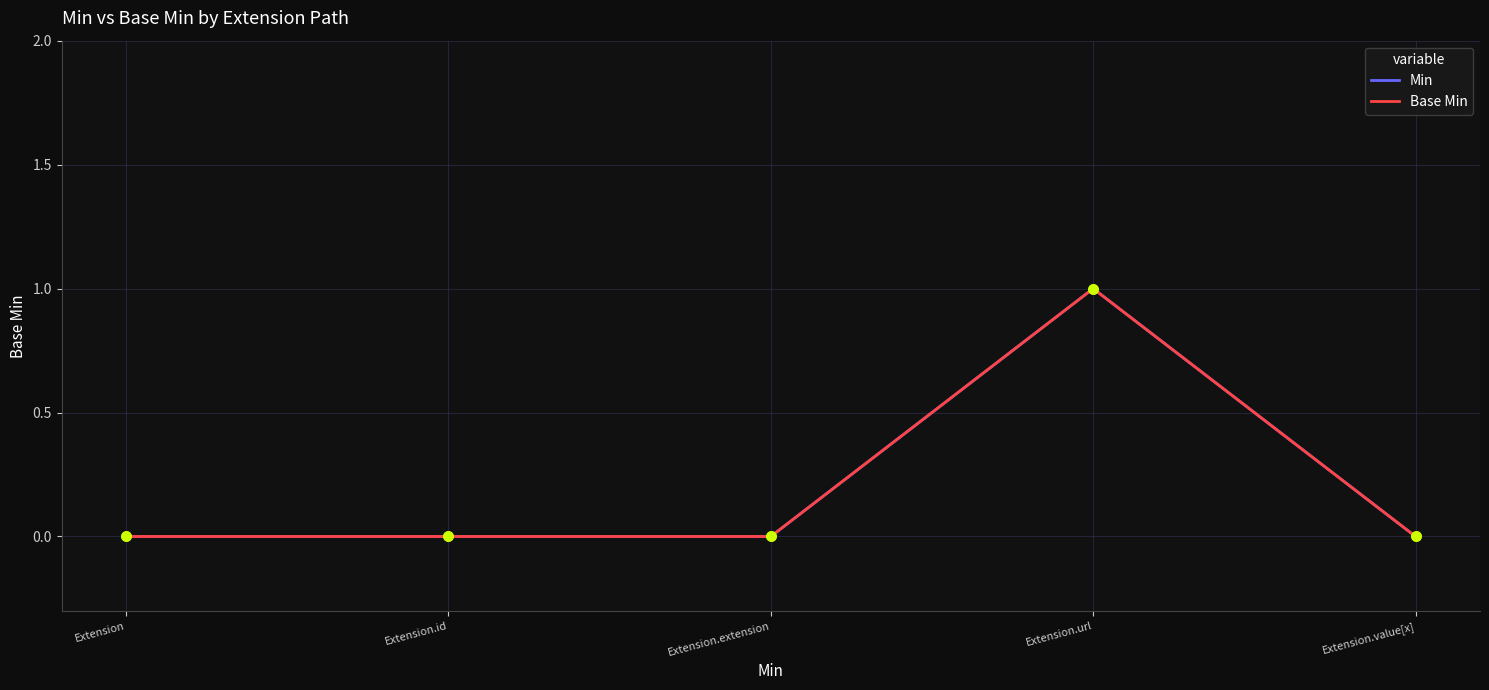

Which series has the largest total across all categories?

Min